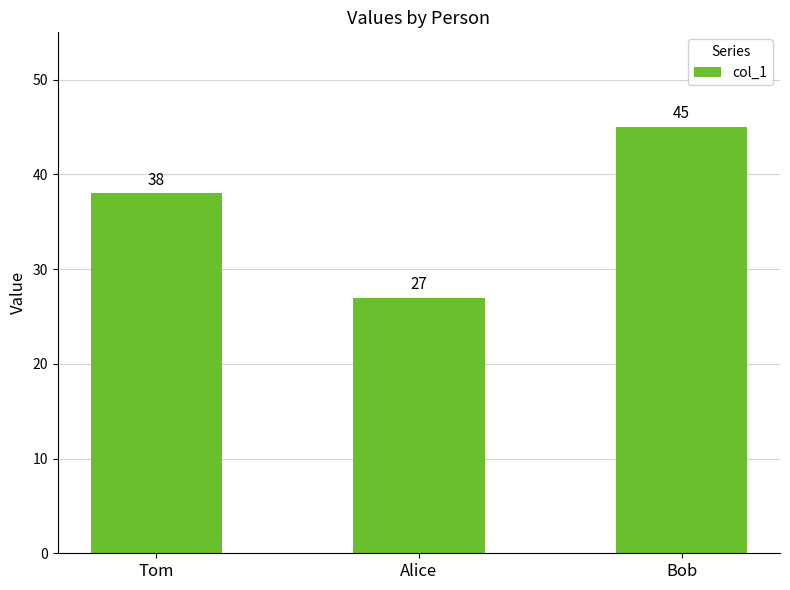

Reading left to right, what are all the values shown in this chart?

38	27	45